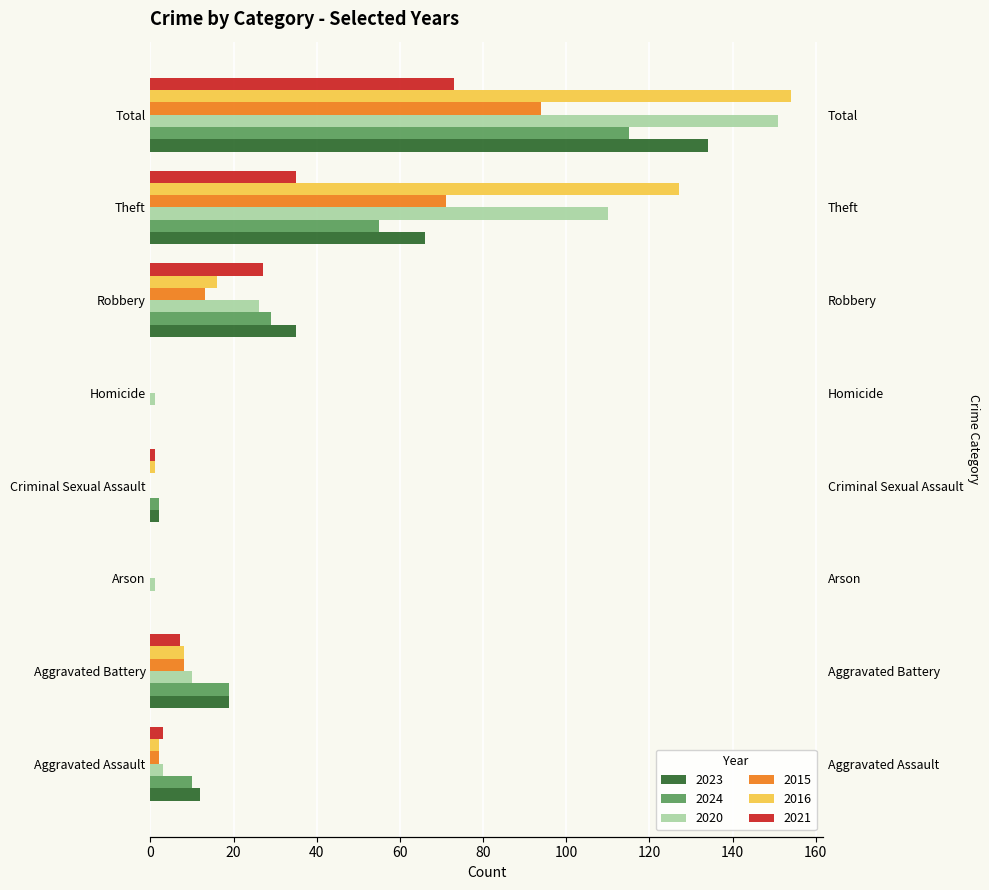

At how many categories does at least one series exceed 25?

3